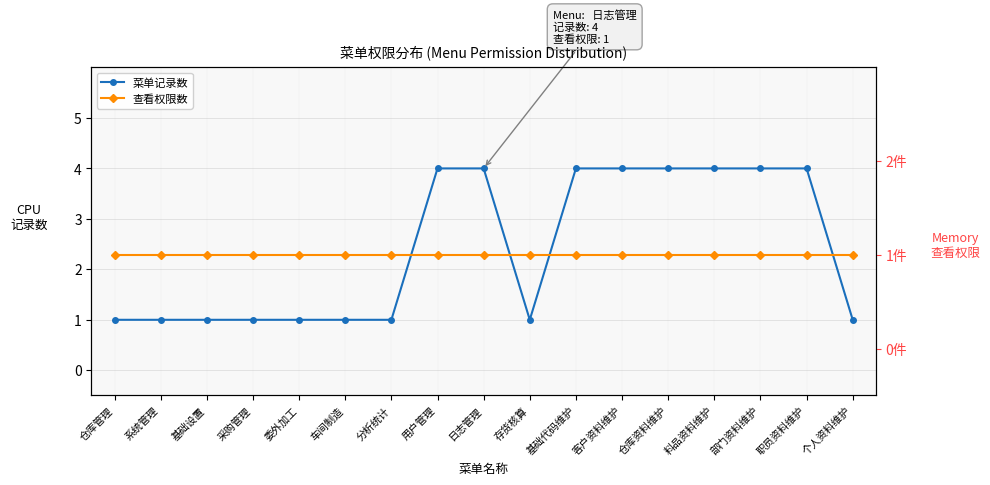

Which series has the largest total across all categories?

菜单记录数